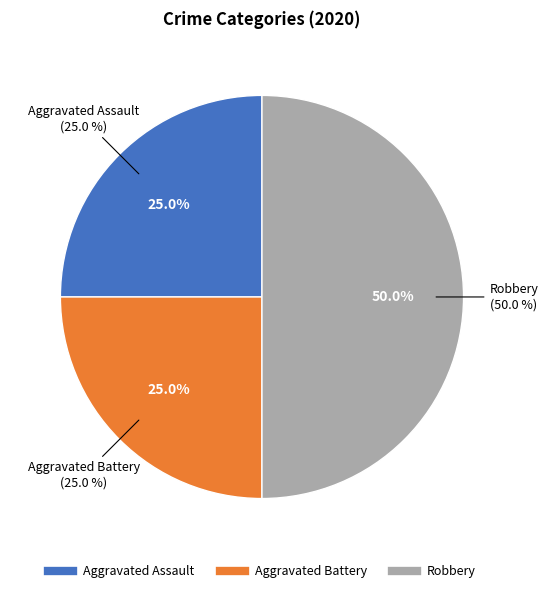

Is it true that Aggravated Assault is 32% of the pie?

False